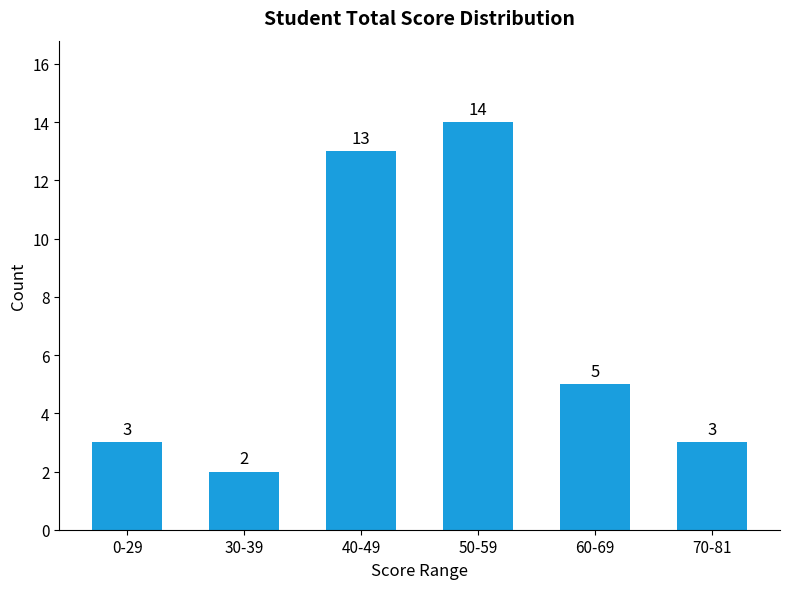

At which label is the value closest to 8?

60-69